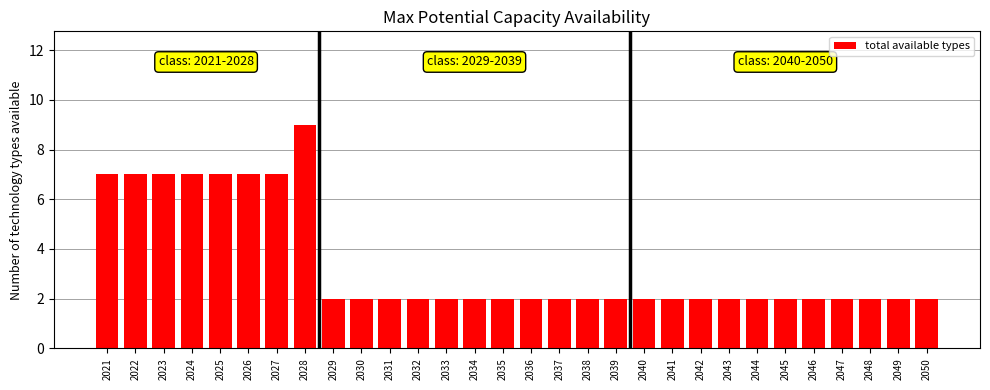

Reading left to right, extract all data points from this chart.

2021=7	2022=7	2023=7	2024=7	2025=7	2026=7	2027=7	2028=9	2029=2	2030=2	2031=2	2032=2	2033=2	2034=2	2035=2	2036=2	2037=2	2038=2	2039=2	2040=2	2041=2	2042=2	2043=2	2044=2	2045=2	2046=2	2047=2	2048=2	2049=2	2050=2